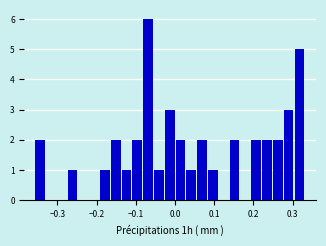

Around what value on the x-axis is the tallest bar? Give the approximate position of its centre, as read against the axis.

-0.07